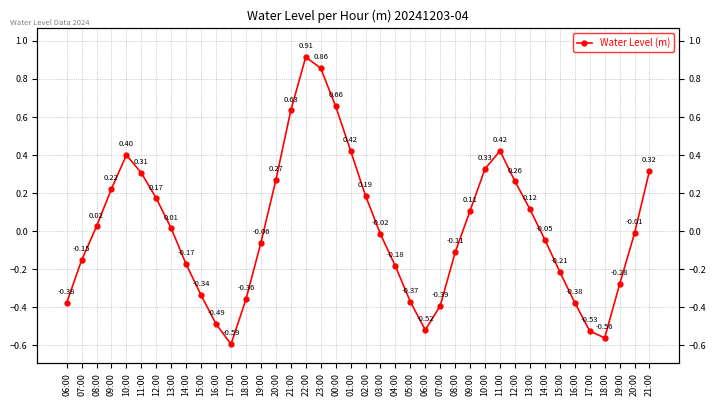

Reading right to left, list all the values displayed in this chart.

0.3	-0.0	-0.3	-0.6	-0.5	-0.4	-0.2	-0.0	0.1	0.3	0.4	0.3	0.1	-0.1	-0.4	-0.5	-0.4	-0.2	-0.0	0.2	0.4	0.7	0.9	0.9	0.6	0.3	-0.1	-0.4	-0.6	-0.5	-0.3	-0.2	0.0	0.2	0.3	0.4	0.2	0.0	-0.2	-0.4